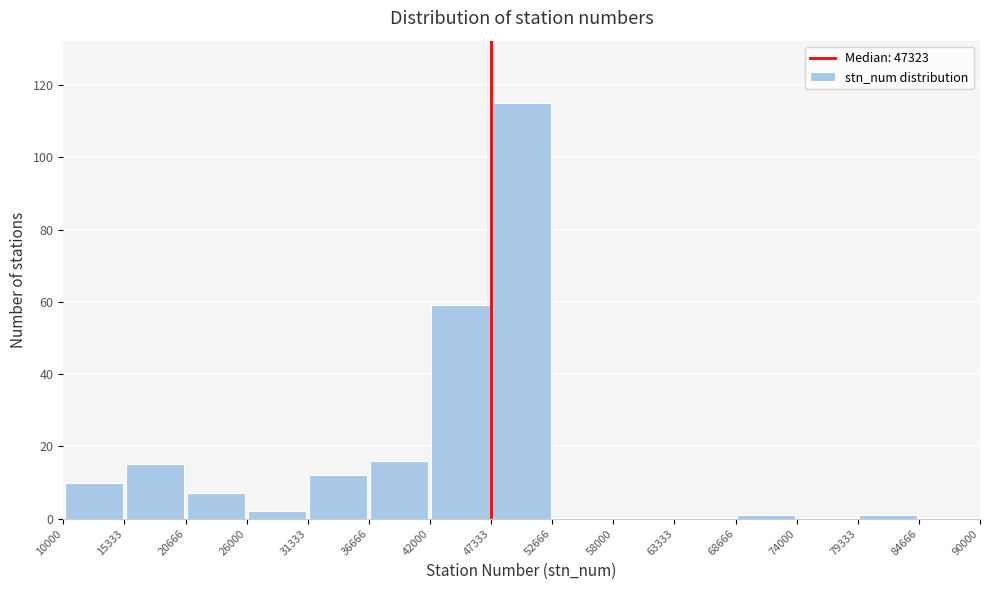

Reading left to right, list every bar in this chart as the range it spans on the x-axis followed by its height. The values are not printed on the chart, so give them approximately, as read against the axis.

10000 to 15333: 10
15333 to 20666: 16
20666 to 26000: 8
26000 to 31333: 2
31333 to 36666: 12
36666 to 42000: 16
42000 to 47333: 60
47333 to 52666: 116
52666 to 58000: 0
58000 to 63333: 0
63333 to 68666: 0
68666 to 74000: under 2
74000 to 79333: 0
79333 to 84666: under 2
84666 to 90000: 0